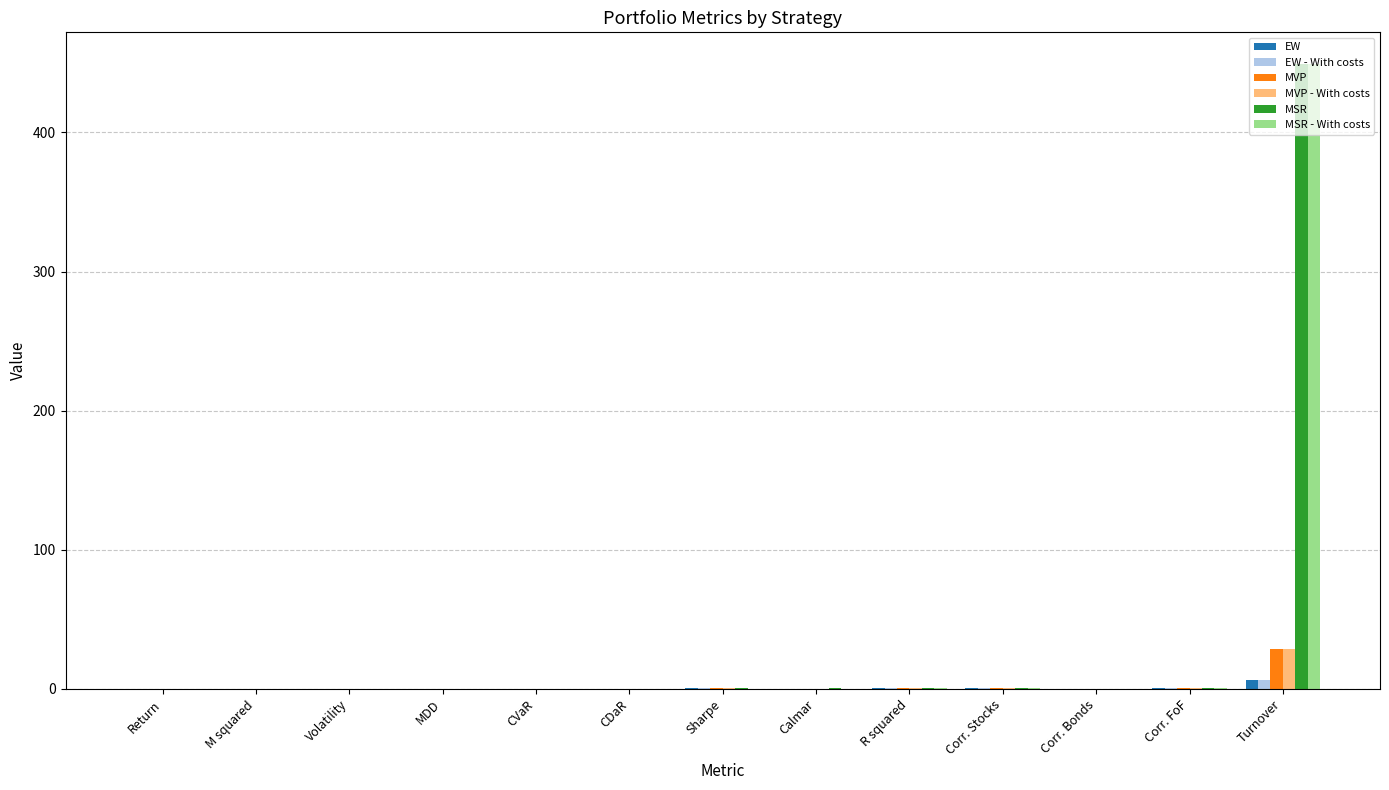

Which category has the highest value in the MSR series?

Turnover